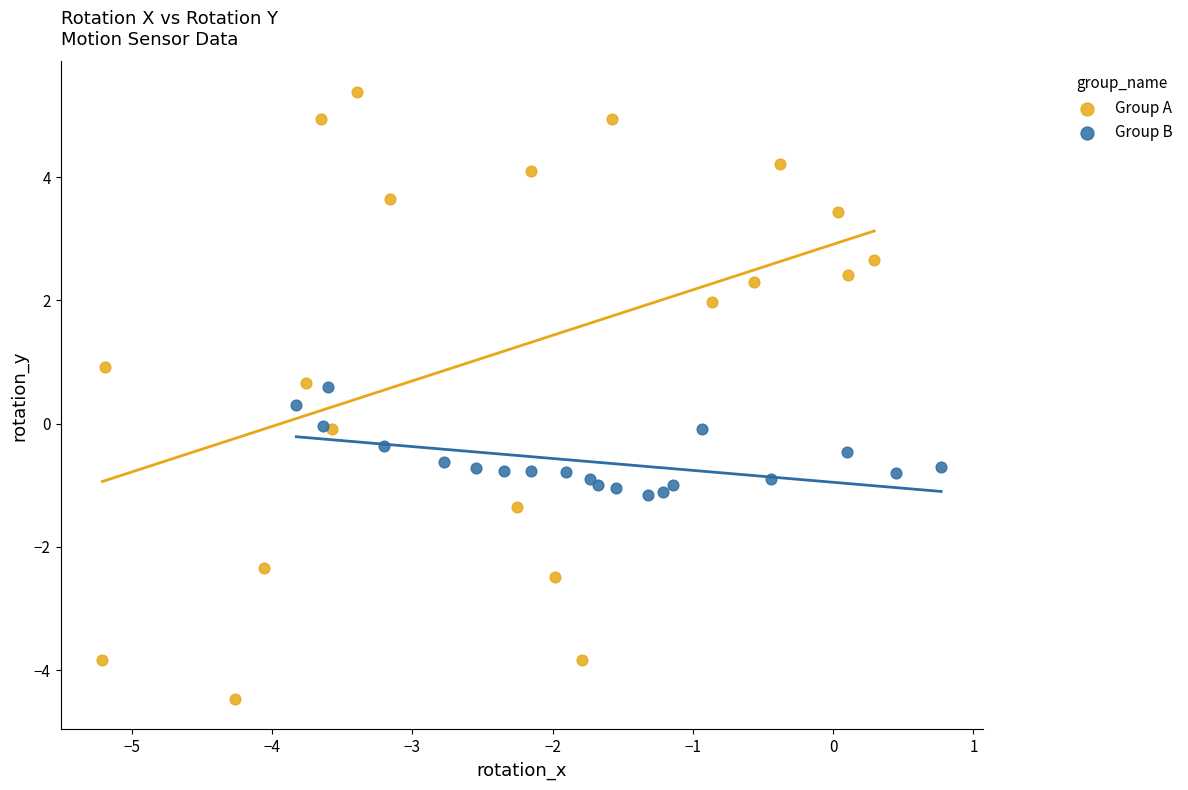

Which series reaches the maximum Y coordinate?

Group A